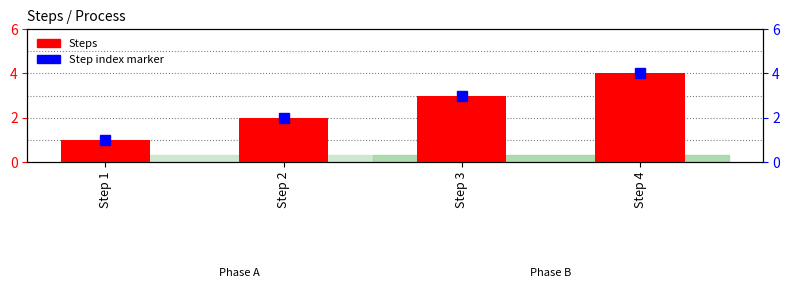

What is the value of the 3rd bar from the left?

3